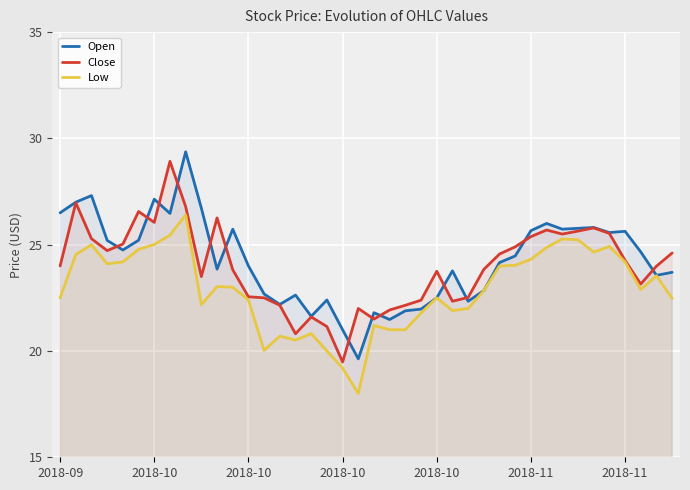

Rank the series by their average value, from lowest to highest.

Low, Close, Open